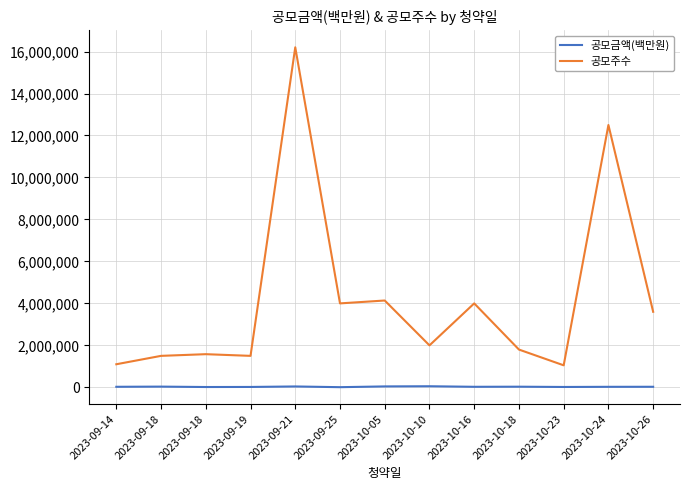

Does the chart display data point markers on the line(s)?

No